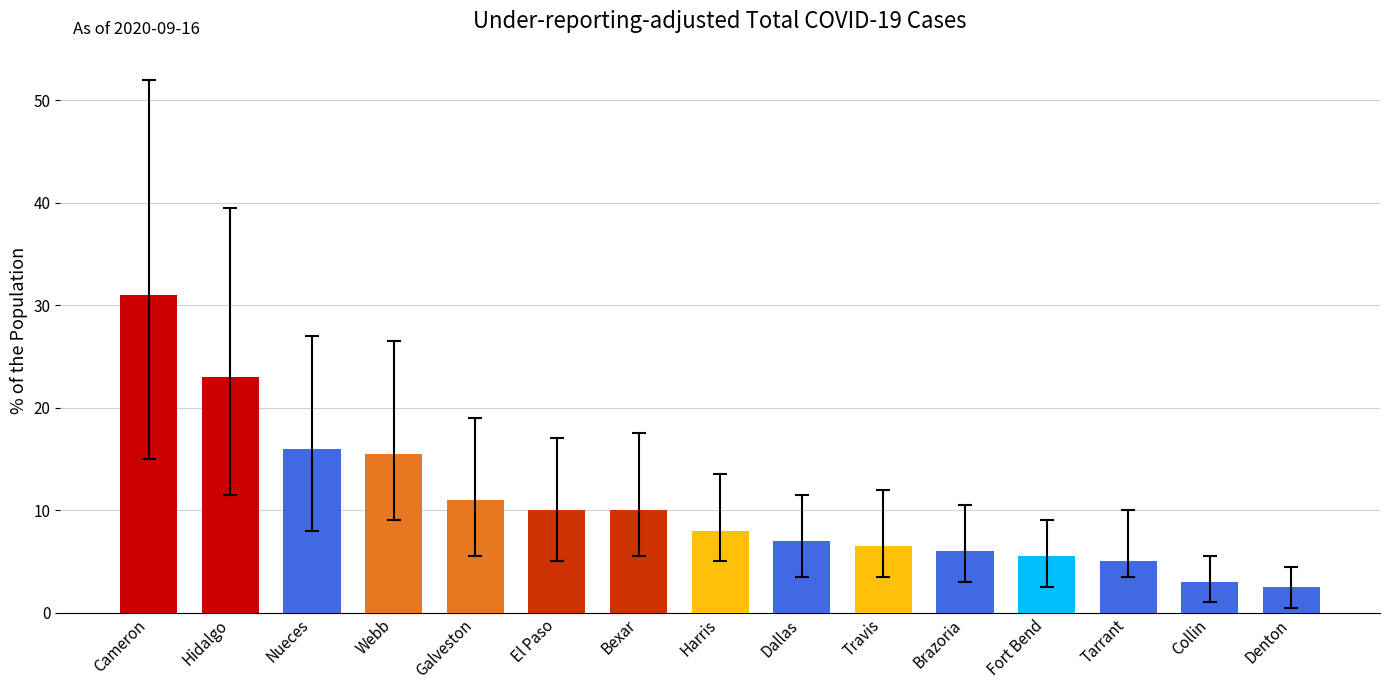

What position from the left is El Paso?

6